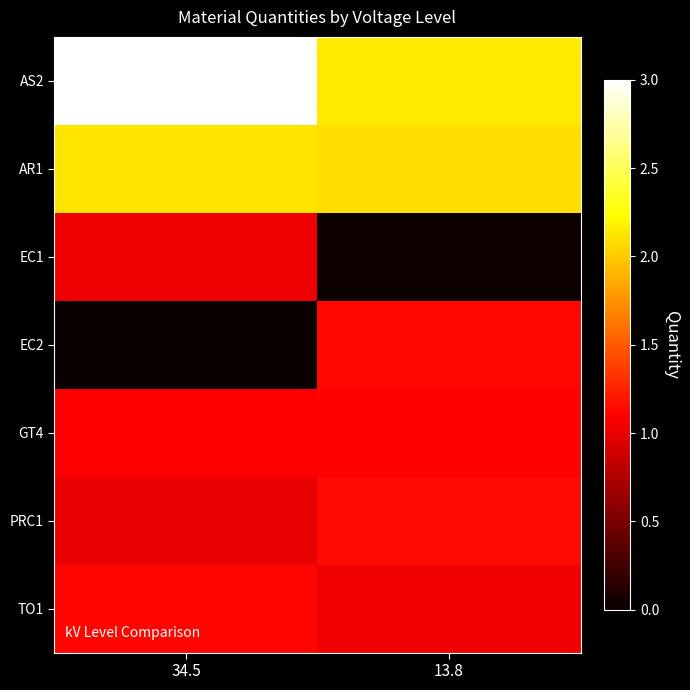

Which series has the largest total across all categories?

AS2